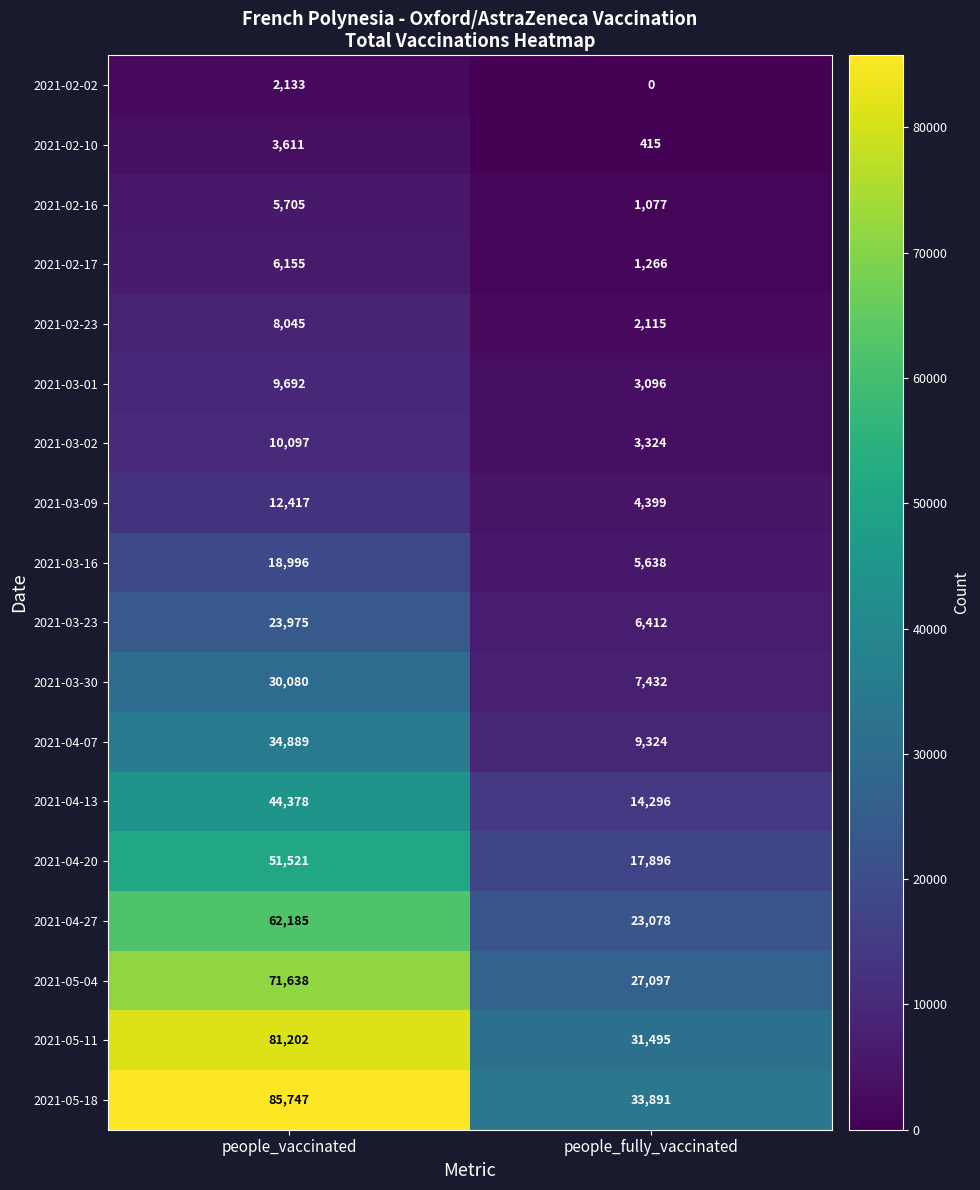

At which label does 2021-03-01 reach its peak?

people_vaccinated